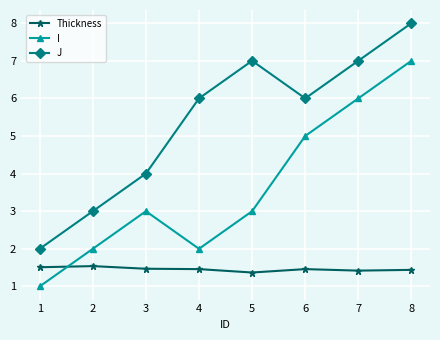

Rank the series by their maximum value, from highest to lowest.

J, I, Thickness